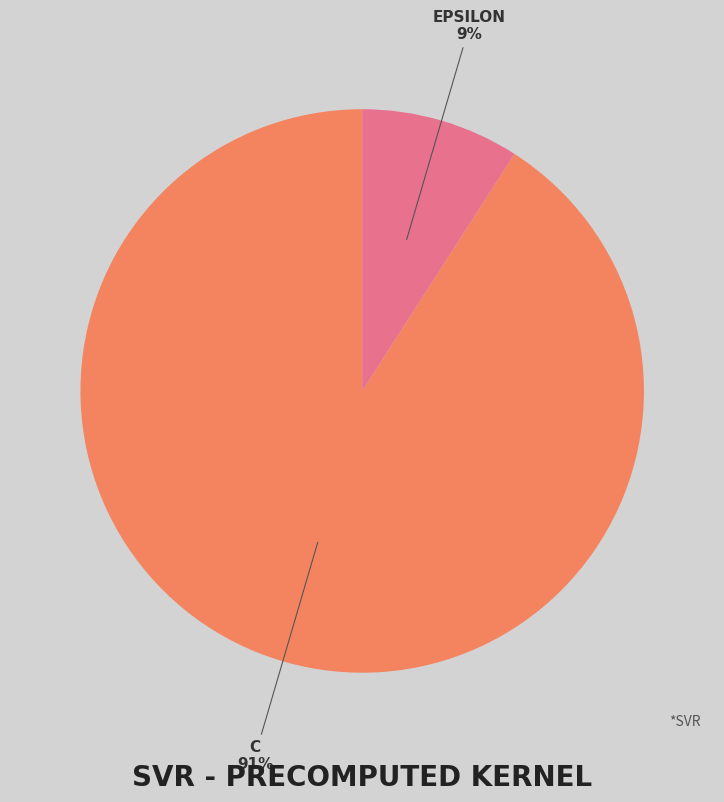

To the nearest percent, what is the average slice percentage?

50%